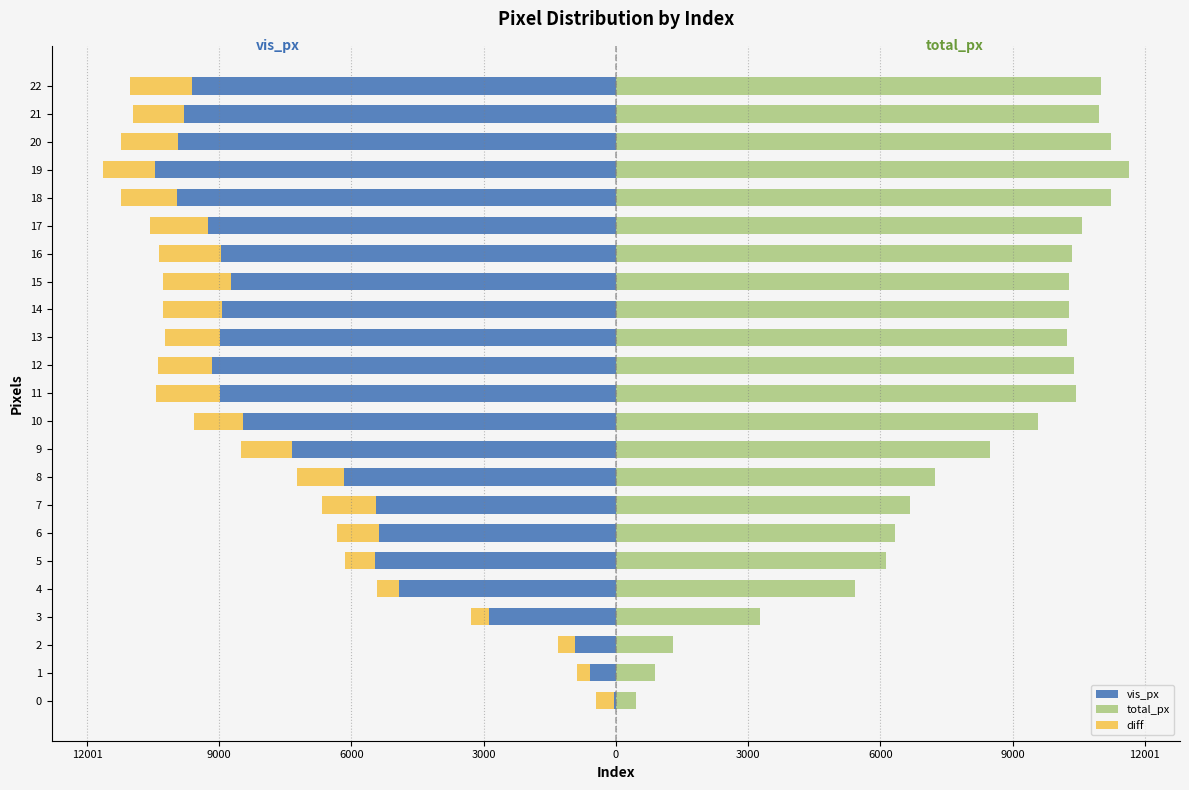

What is the minimum value for total_px?

451